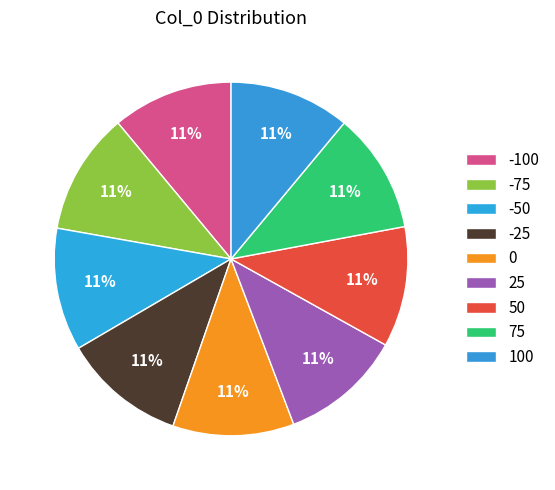

What portion of the pie excludes -25?

88.8%